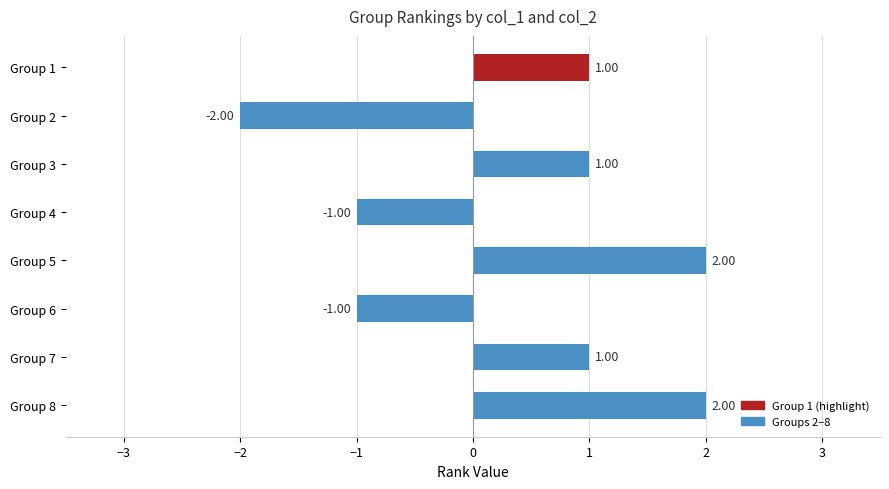

Between Group 2 and Group 5, which is larger?

Group 5